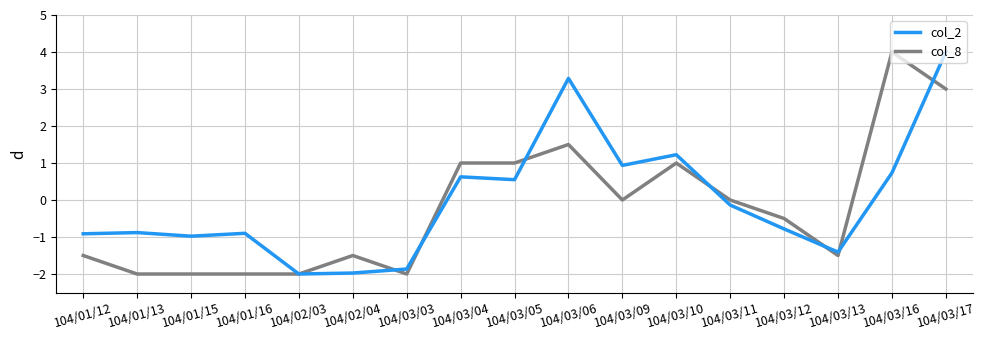

At which label does col_2 reach its peak?

104/03/17